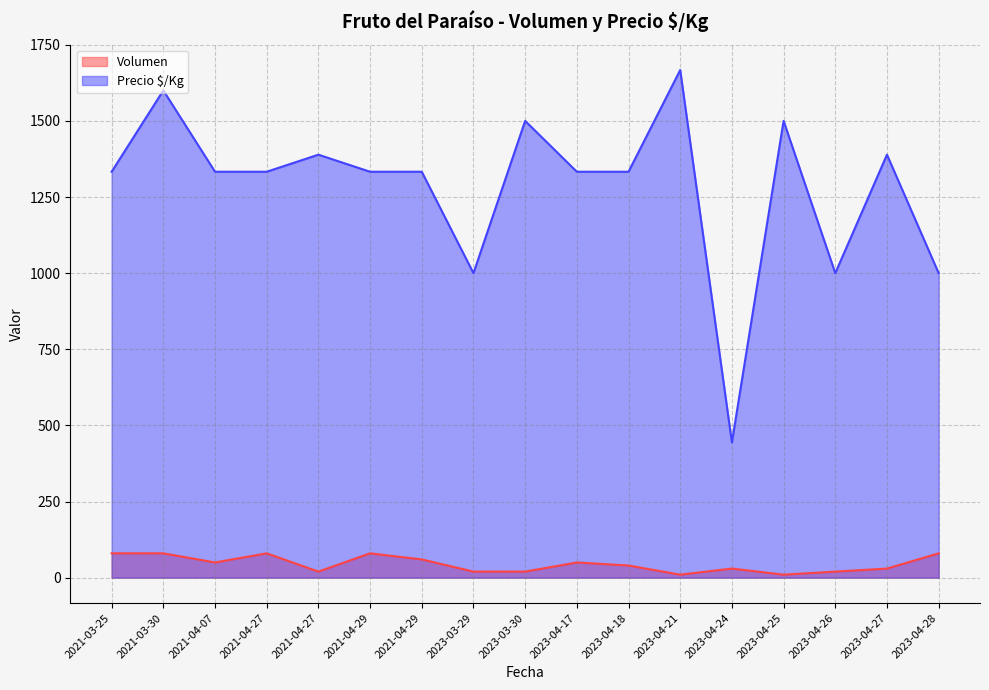

What is the greatest value displayed?

1667